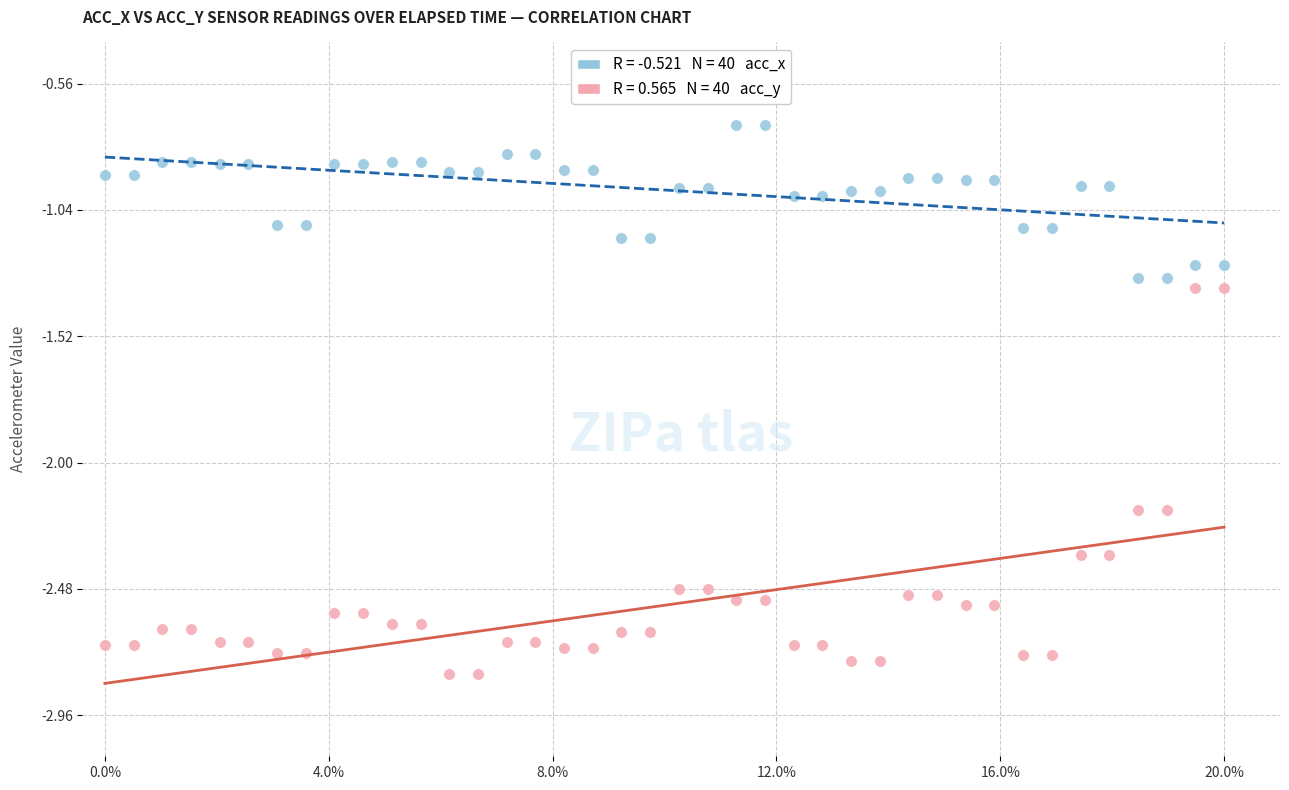

Across all data points, what is the range of Y values (max minus min)?

2.1